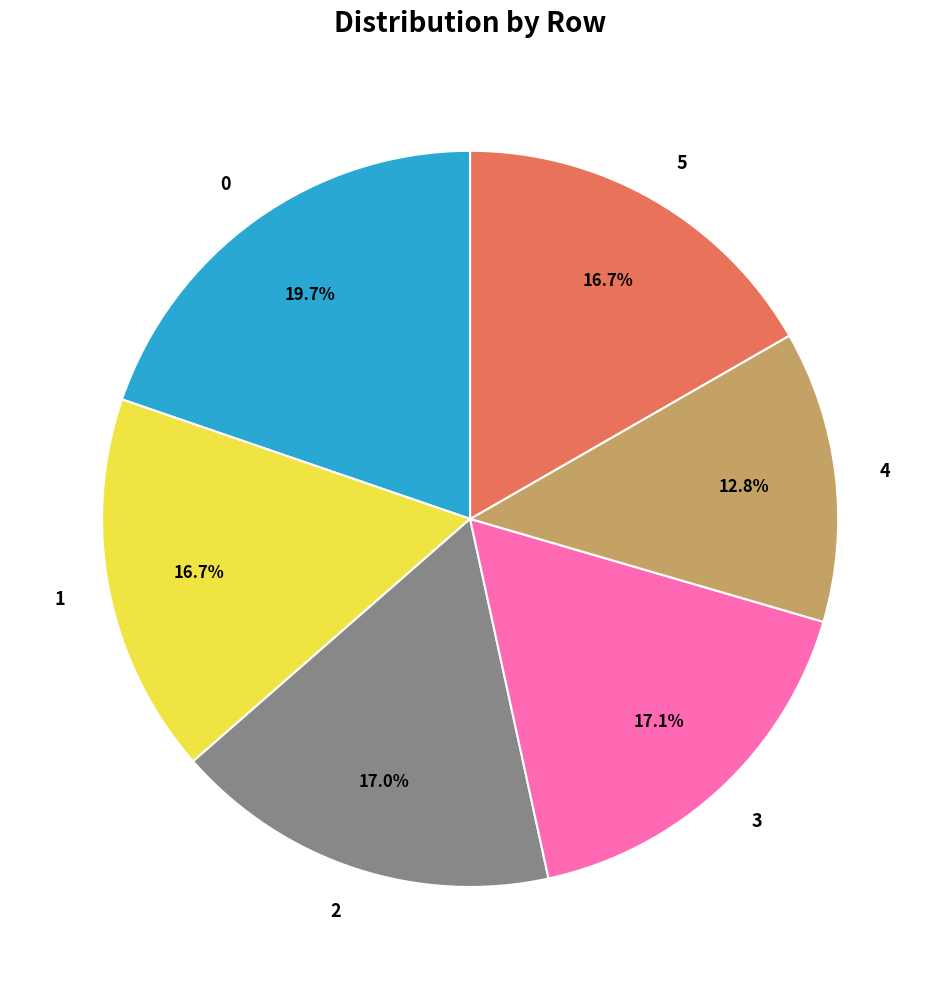

The 5 slice represents 10% of the pie. True or false?

False